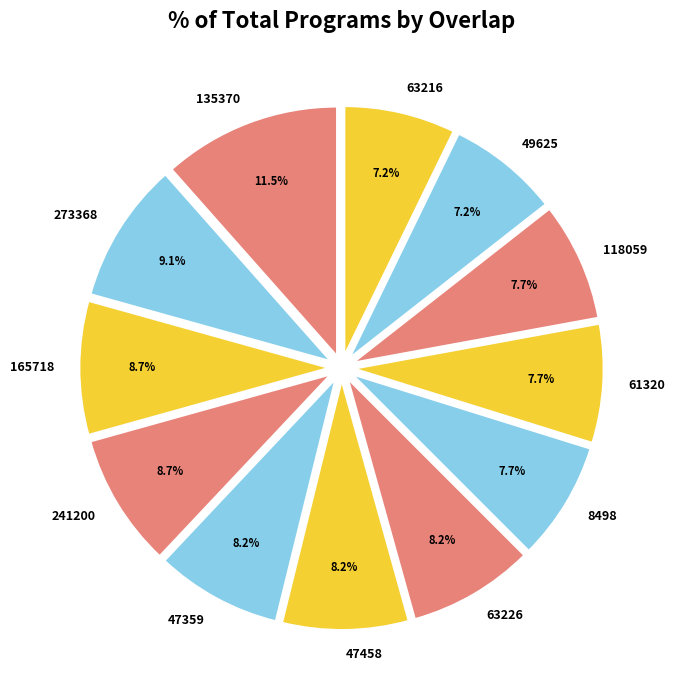

How many segments does this pie chart have?

12